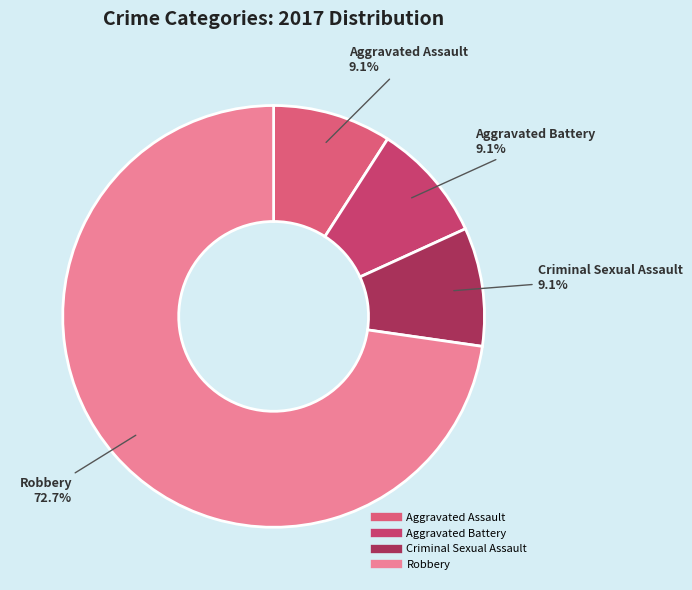

To the nearest percent, what portion does Aggravated Battery represent?

9%